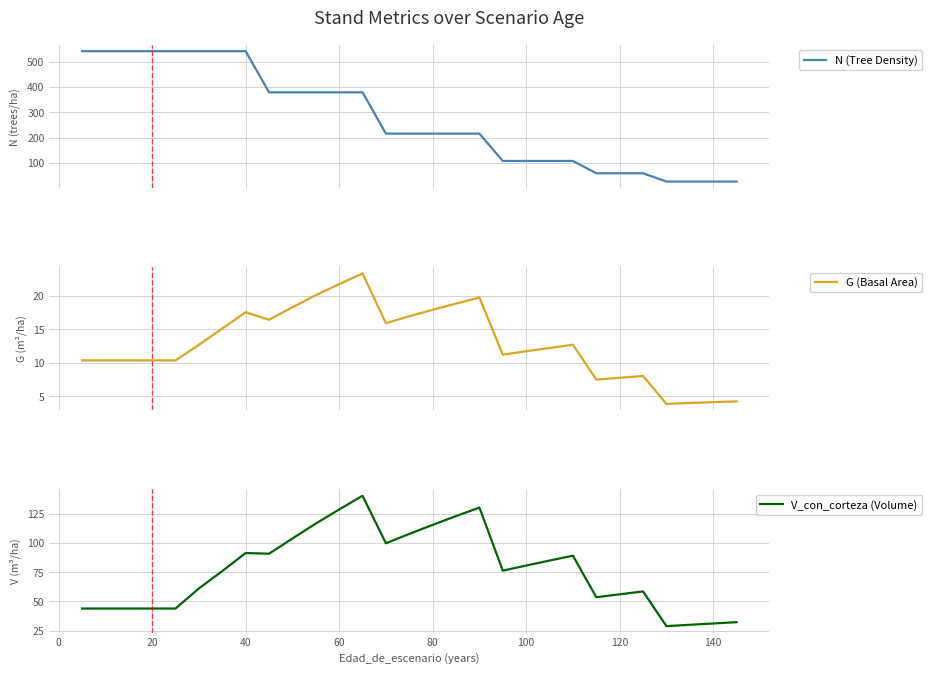

At 28, list the series in order from largest to smallest.

V_con_corteza (Volume), N (Tree Density), G (Basal Area)